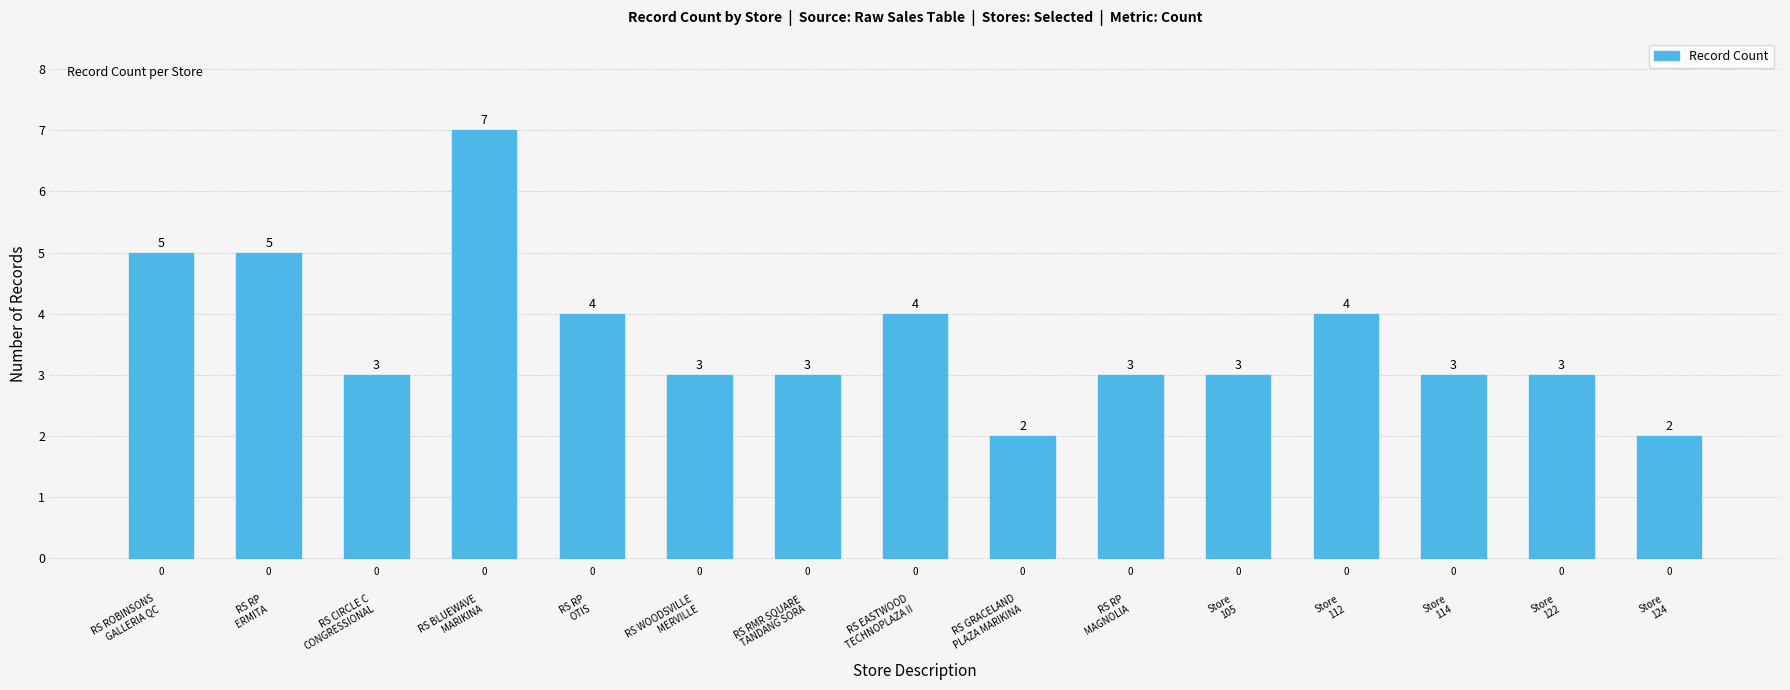

Count the values in the range 3 to 4.

10